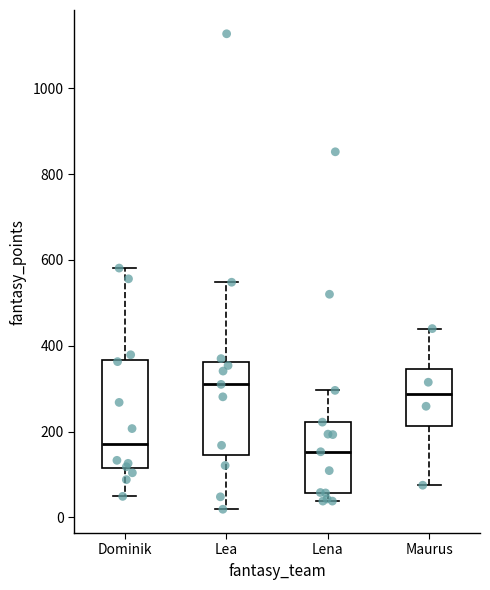

Reading left to right, read every box against the y-axis: the position of its median line, the range the box covers, and the ends of its whiskers. The values are not printed on the chart, so give them approximately, as read against the axis.

Dominik: median 180, box 120 to 360, whiskers 40 to 580
Lea: median 320, box 140 to 360, whiskers 20 to 540
Lena: median 160, box 60 to 220, whiskers 40 to 300
Maurus: median 280, box 220 to 340, whiskers 80 to 440